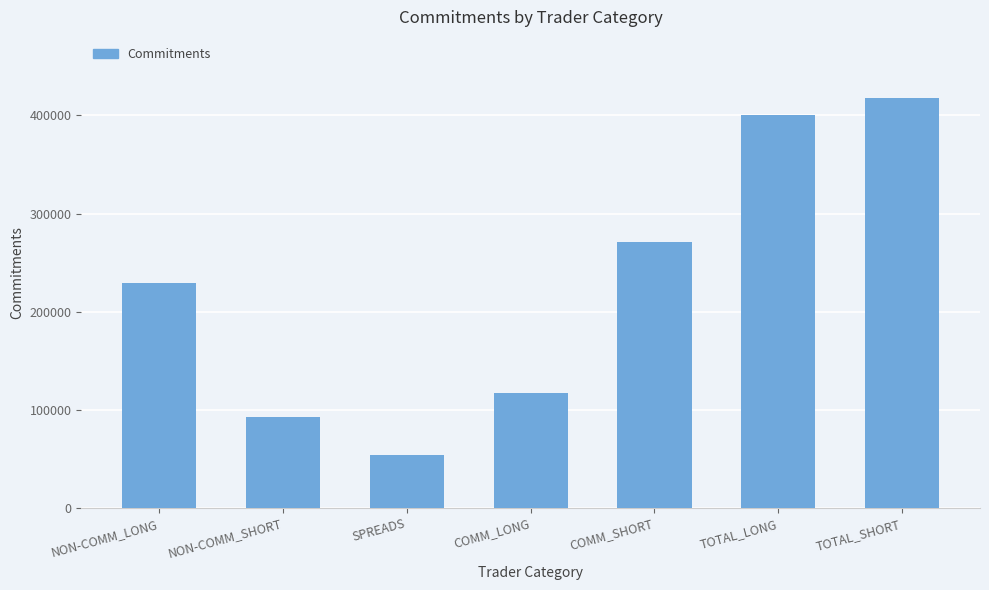

How many values are below 229525?

3